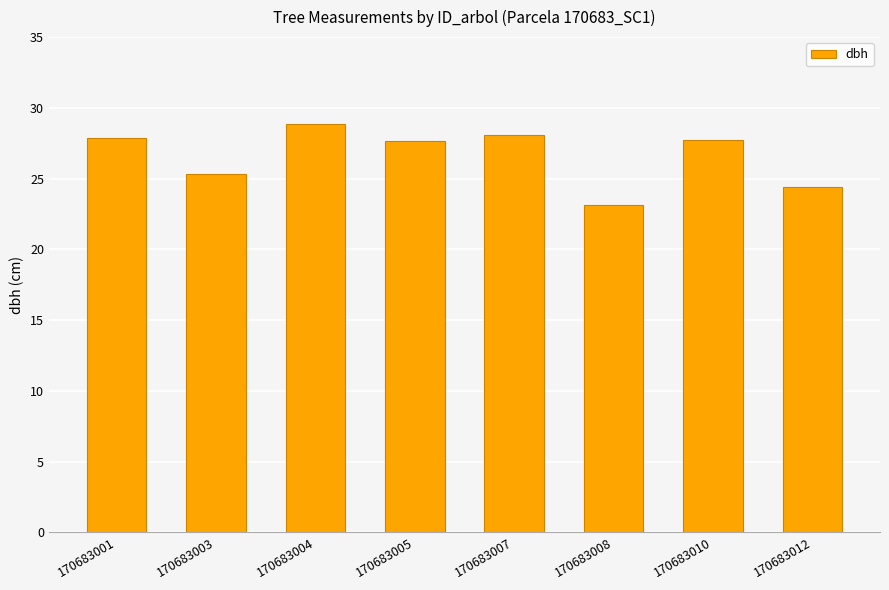

What is the change in value from 170683007 to 170683008?

-5.0